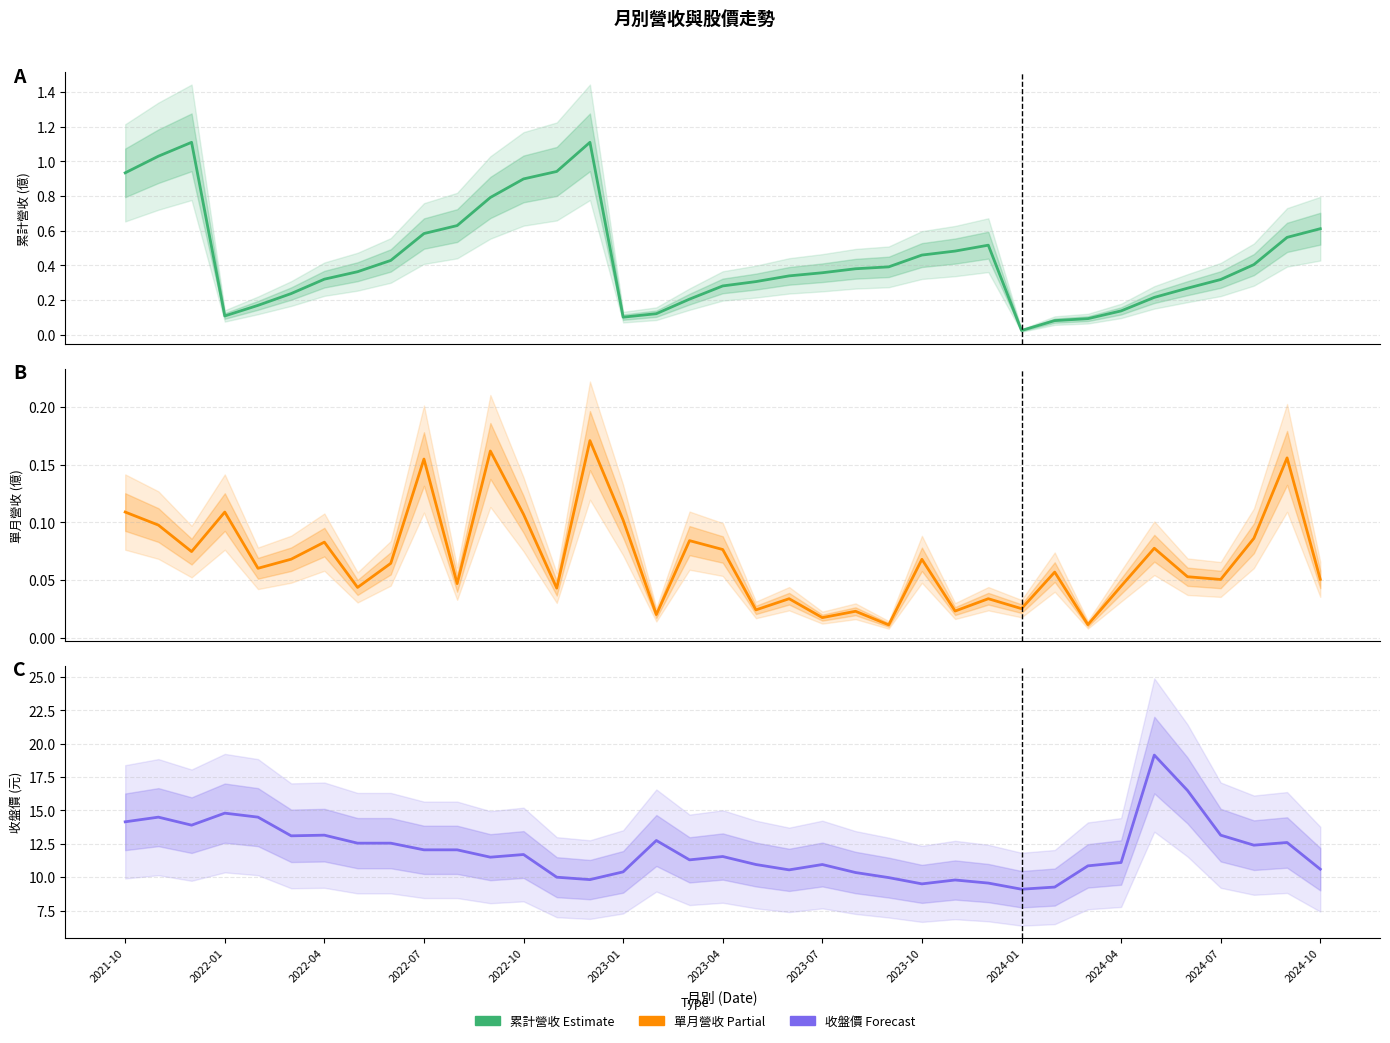

Reading right to left, transcribe all the data shown in this chart.

累計營收(億): 0.6	0.6	0.4	0.3	0.3	0.2	0.1	0.1	0.1	0.0	0.5	0.5	0.5	0.4	0.4	0.4	0.3	0.3	0.3	0.2	0.1	0.1	1.1	0.9	0.9	0.8	0.6	0.6	0.4	0.4	0.3	0.2	0.2	0.1	1.1	1.0	0.9
單月營收(億): 0.1	0.2	0.1	0.1	0.1	0.1	0.0	0.0	0.1	0.0	0.0	0.0	0.1	0.0	0.0	0.0	0.0	0.0	0.1	0.1	0.0	0.1	0.2	0.0	0.1	0.2	0.0	0.2	0.1	0.0	0.1	0.1	0.1	0.1	0.1	0.1	0.1
收盤價: 10.6	12.6	12.4	13.2	16.5	19.1	11.1	10.8	9.3	9.1	9.6	9.8	9.5	10.0	10.3	10.9	10.6	10.9	11.6	11.3	12.8	10.4	9.8	10.0	11.7	11.5	12.1	12.1	12.6	12.6	13.2	13.1	14.5	14.8	13.9	14.5	14.2